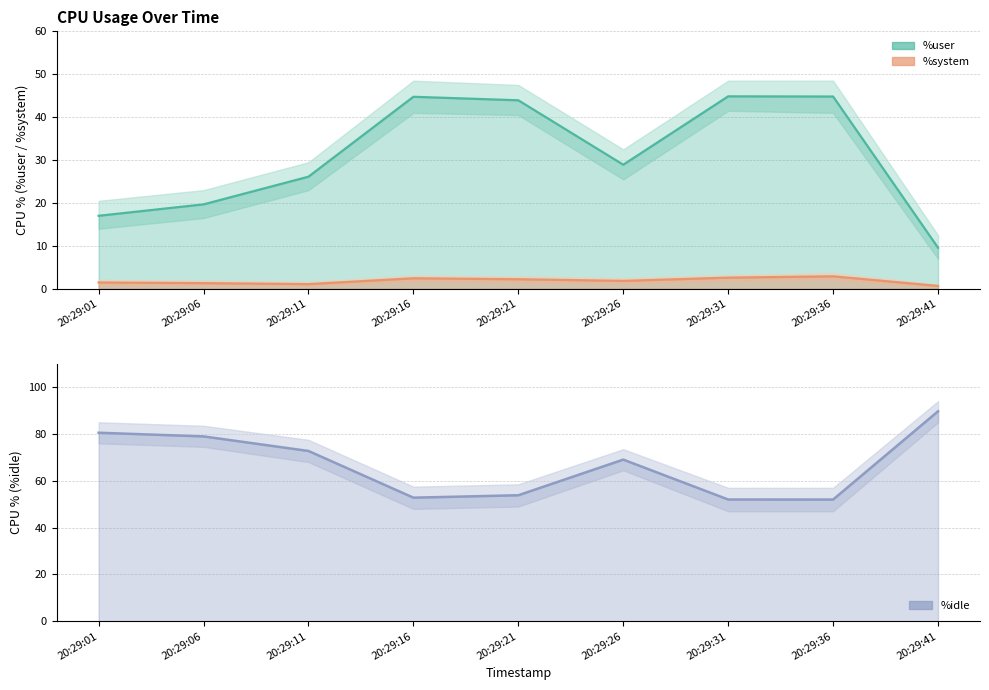

Is the value of %system at 20:29:41 greater than the value of %idle at 20:29:36?

No